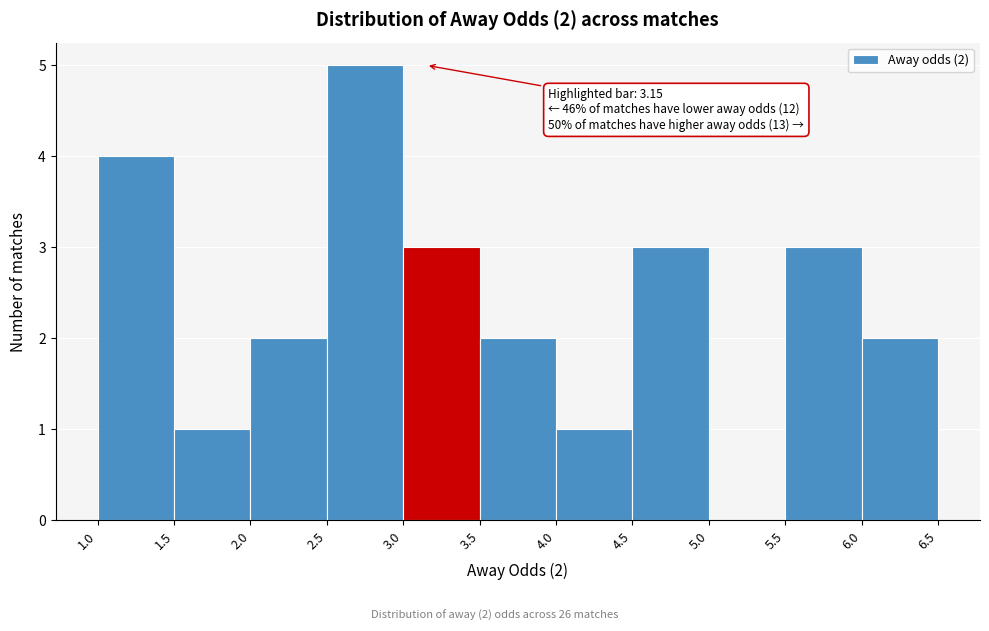

Over which range of the x-axis is the bar tallest?

2.5 to 3.0